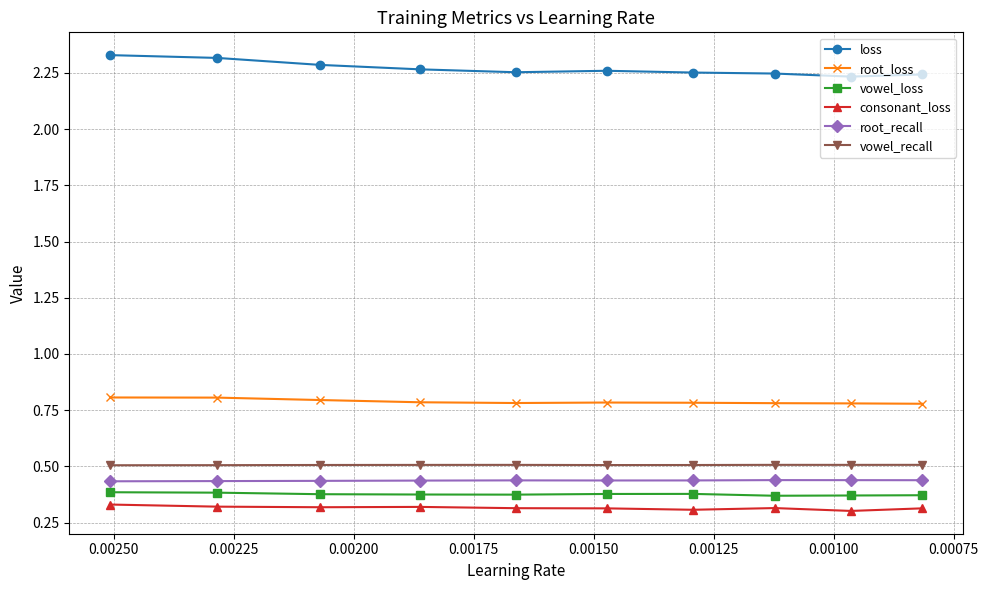

How many data points does each series have?

10